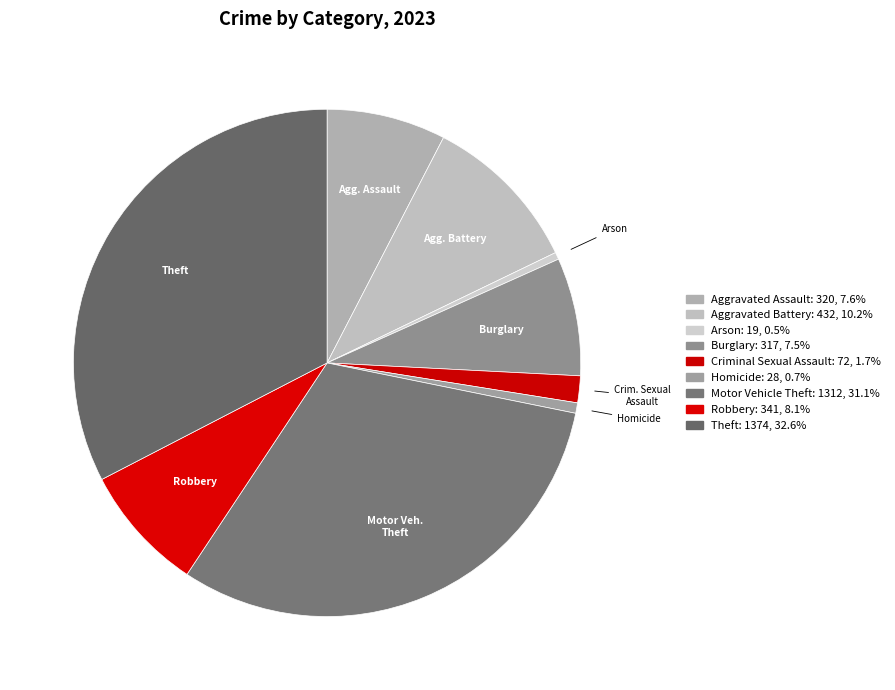

To the nearest percent, what portion does Burglary represent?

8%